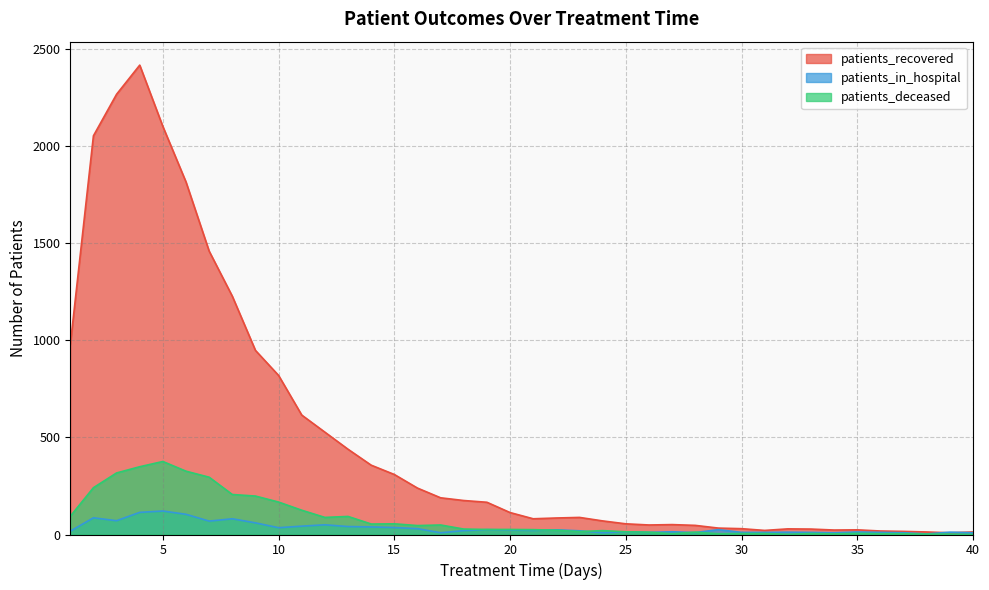

True or false: patients_recovered and patients_deceased intersect in this chart.

False